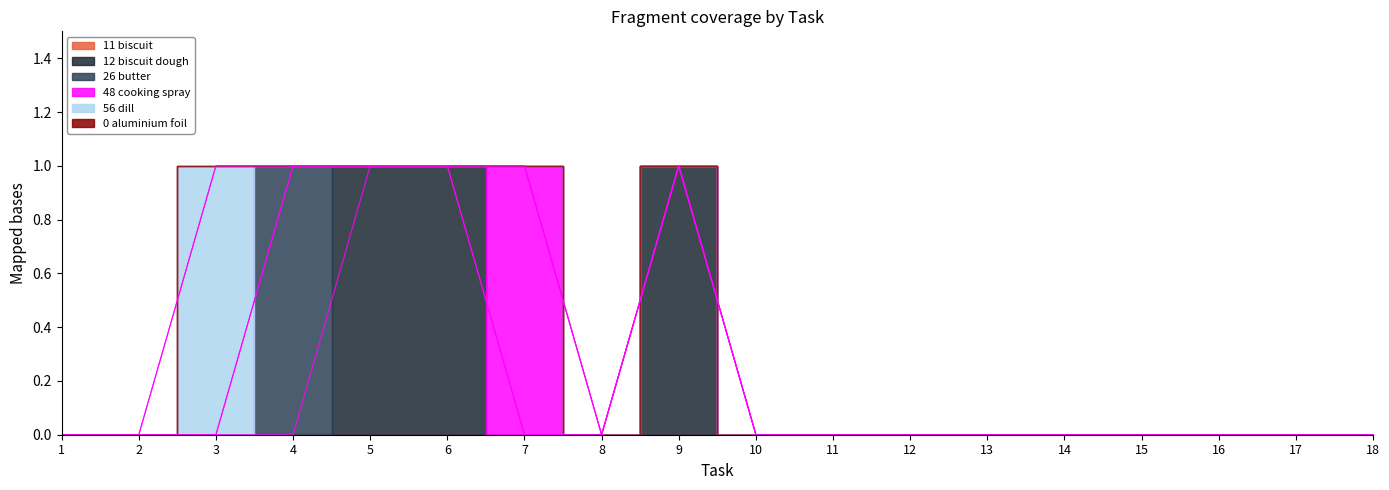

Reading right to left, extract all data points from this chart.

Object_11_biscuit: 18=0	17=0	16=0	15=0	14=0	13=0	12=0	11=0	10=0	9=0	8=0	7=0	6=0	5=0	4=0	3=0	2=0	1=0
Object_12_biscuit dough: 18=0	17=0	16=0	15=0	14=0	13=0	12=0	11=0	10=0	9=1	8=0	7=0	6=1	5=1	4=0	3=0	2=0	1=0
Object_26_butter: 18=0	17=0	16=0	15=0	14=0	13=0	12=0	11=0	10=0	9=0	8=0	7=0	6=0	5=0	4=1	3=0	2=0	1=0
Object_48_cooking spray: 18=0	17=0	16=0	15=0	14=0	13=0	12=0	11=0	10=0	9=0	8=0	7=1	6=0	5=0	4=0	3=0	2=0	1=0
Object_56_dill: 18=0	17=0	16=0	15=0	14=0	13=0	12=0	11=0	10=0	9=0	8=0	7=0	6=0	5=0	4=0	3=1	2=0	1=0
Object_0_aluminium foil: 18=0	17=0	16=0	15=0	14=0	13=0	12=0	11=0	10=0	9=0	8=0	7=0	6=0	5=0	4=0	3=0	2=0	1=0